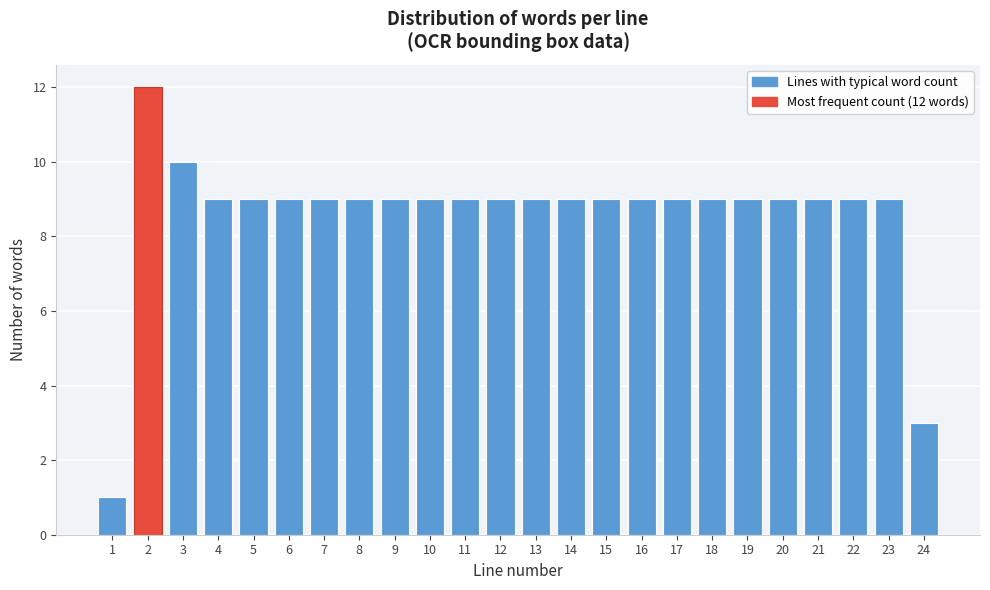

Reading left to right, what are all the values shown in this chart?

1	12	10	9	9	9	9	9	9	9	9	9	9	9	9	9	9	9	9	9	9	9	9	3